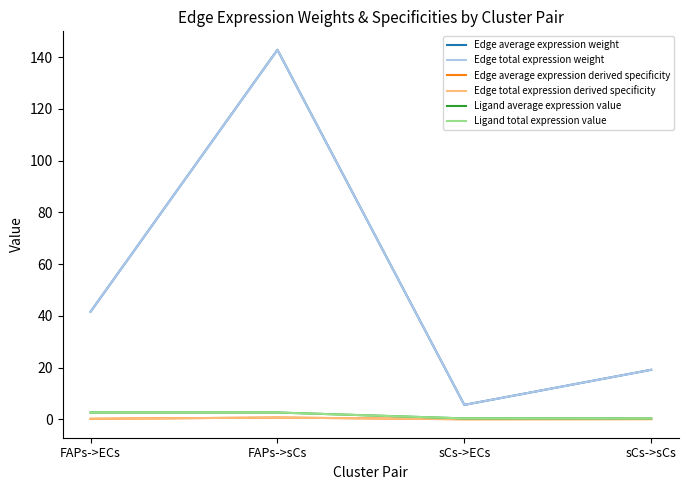

True or false: Edge total expression derived specificity and Edge total expression weight cross at least once.

False